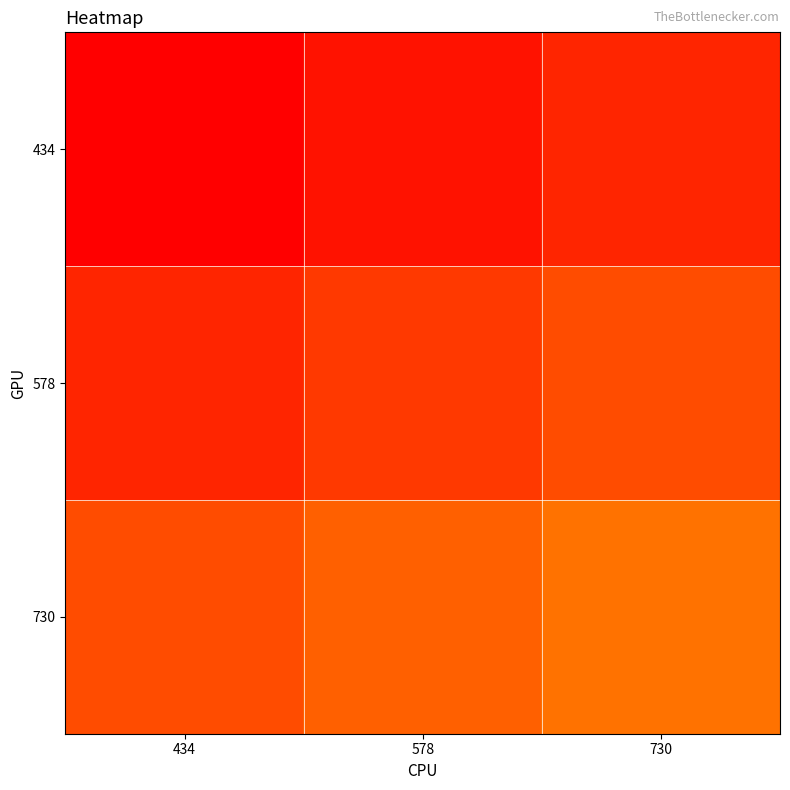

Reading right to left, list all the values displayed in this chart.

434: 730=0.1	578=0.1	434=0.0
578: 730=0.2	578=0.2	434=0.1
730: 730=0.3	578=0.2	434=0.2